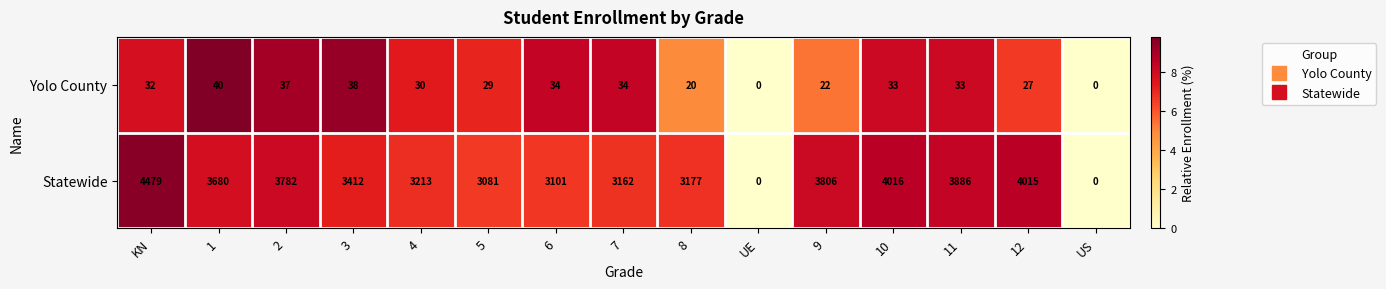

Reading left to right, transcribe all the data shown in this chart.

Yolo County: KN=32	1=40	2=37	3=38	4=30	5=29	6=34	7=34	8=20	UE=0	9=22	10=33	11=33	12=27	US=0
Statewide: KN=4479	1=3680	2=3782	3=3412	4=3213	5=3081	6=3101	7=3162	8=3177	UE=0	9=3806	10=4016	11=3886	12=4015	US=0